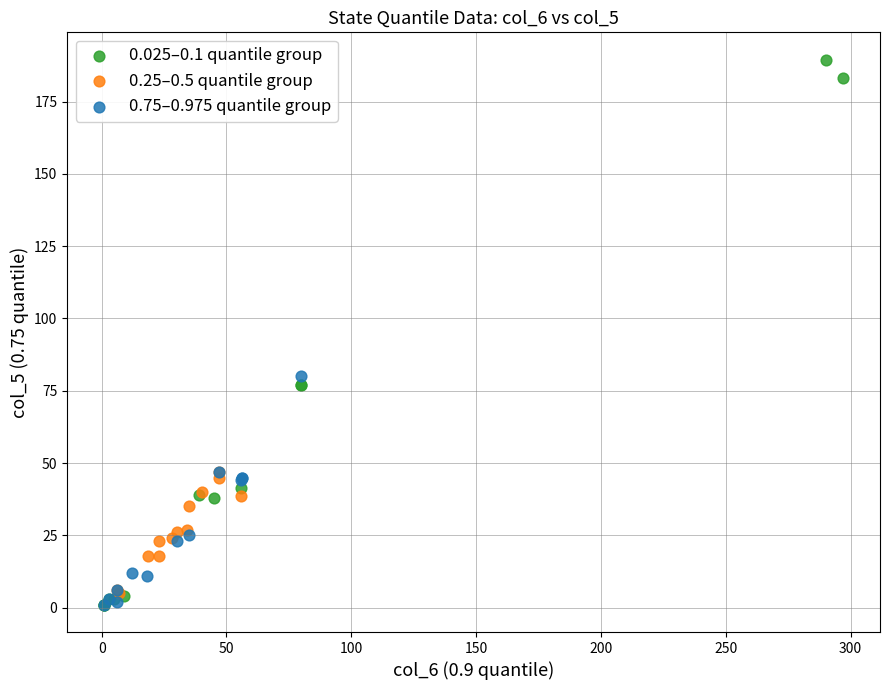

Which series contains the highest Y value?

0.025–0.1 quantile group